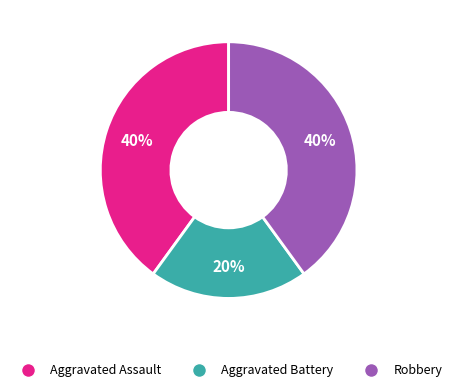

Is there any slice that represents more than half of the pie?

No